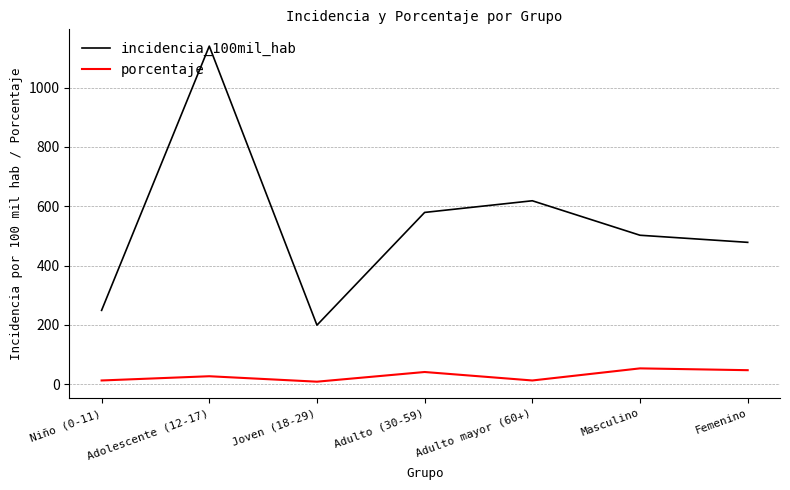

What is the difference between the maximum and minimum values in the porcentaje series?

44.9